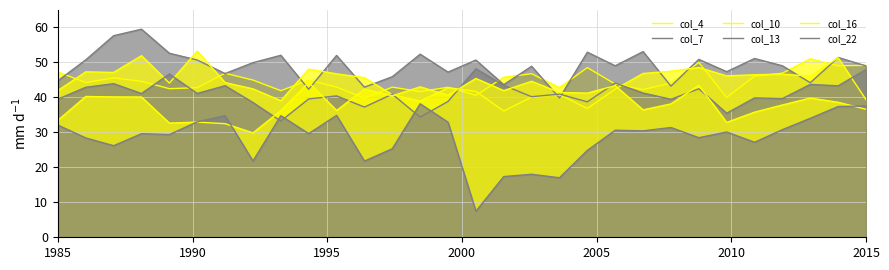

How many lines are shown in the chart?

6